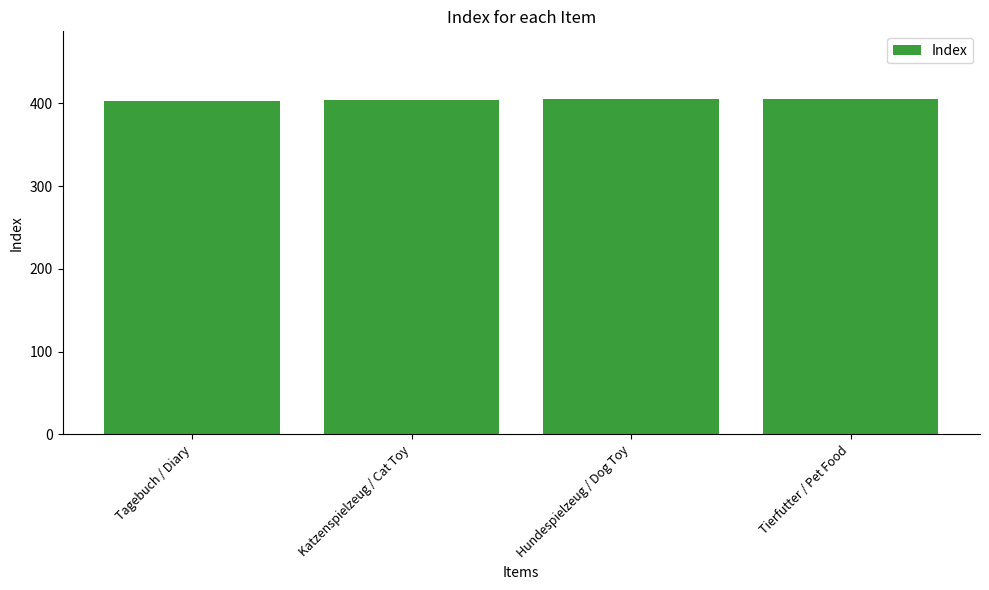

What is the difference between the values at Katzenspielzeug / Cat Toy and Hundespielzeug / Dog Toy?

1